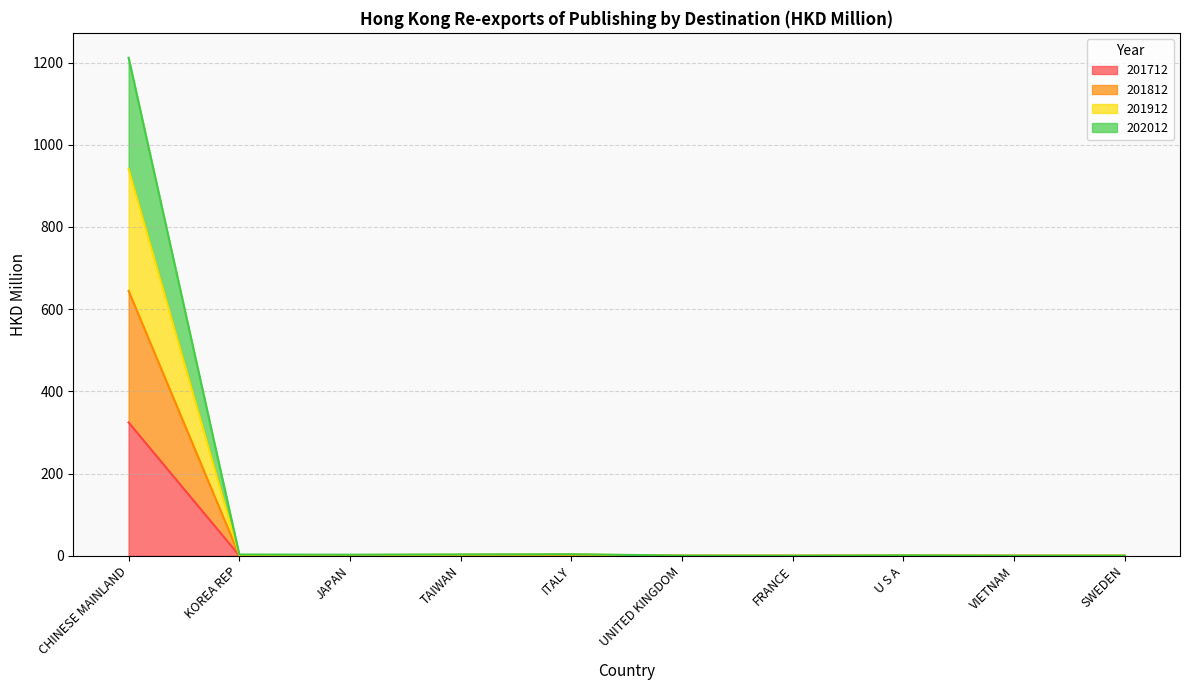

What is the sum of the 201912 values at UNITED KINGDOM and ITALY?

4.3